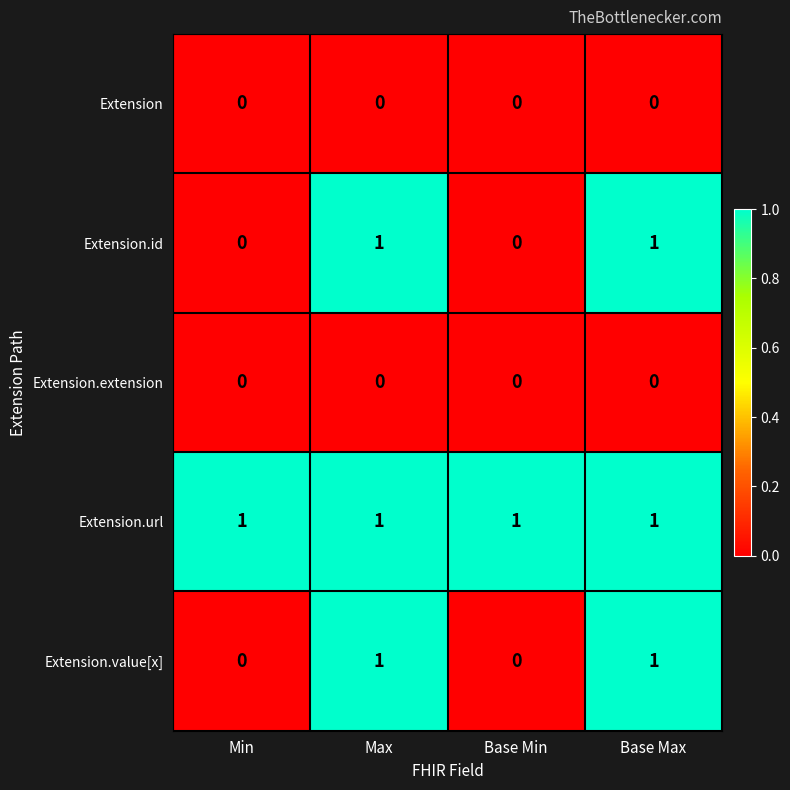

At how many categories does at least one series exceed 0?

4